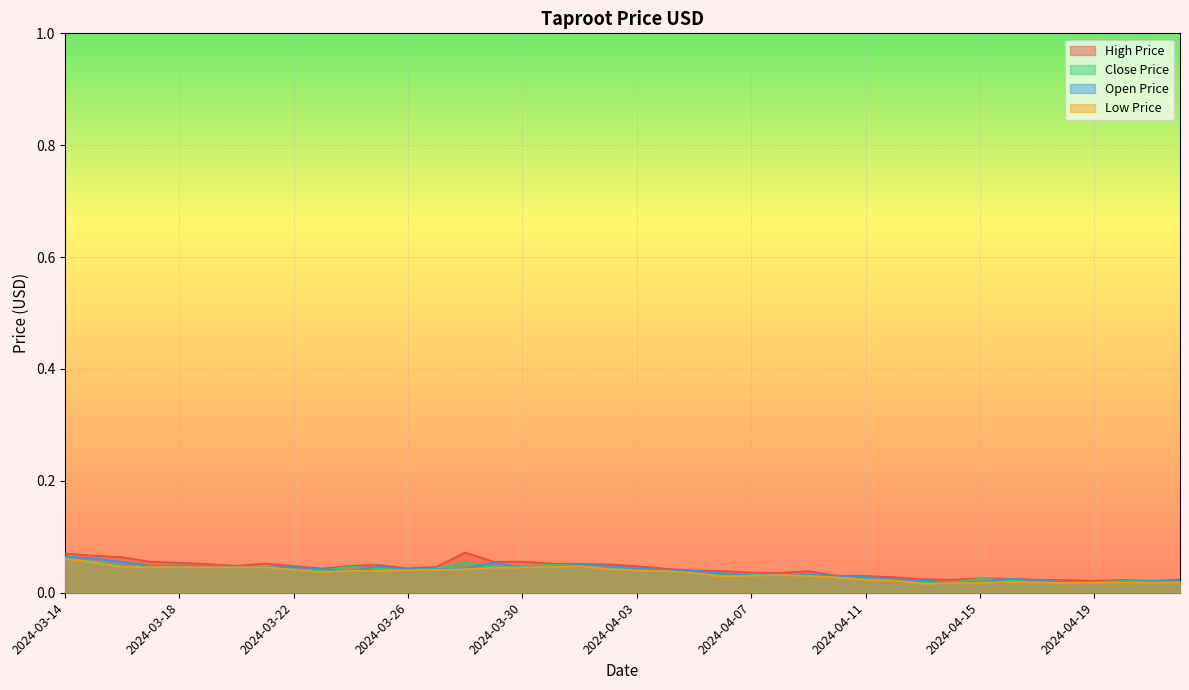

Which series has the widest spread of values?

TAPROOT_HIGH_PRICE_USD